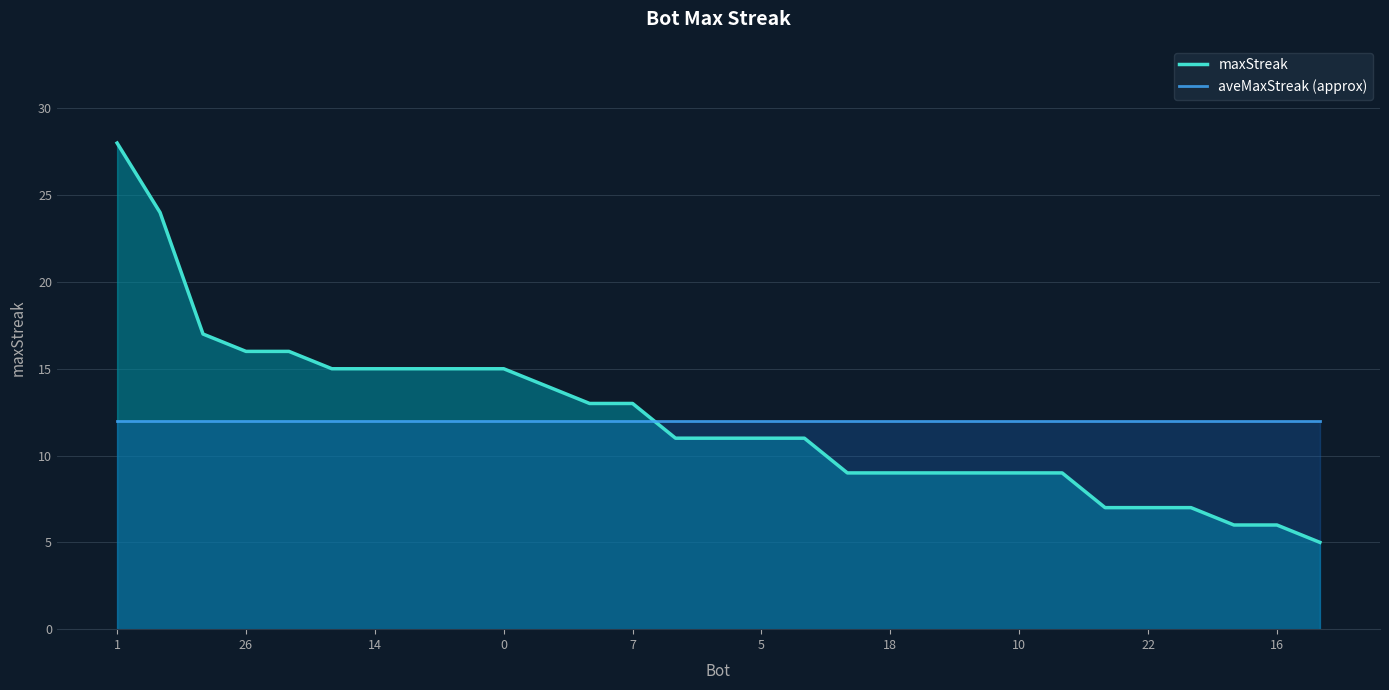

Rank the series at 26 from lowest to highest value.

aveMaxStreak (approx), maxStreak